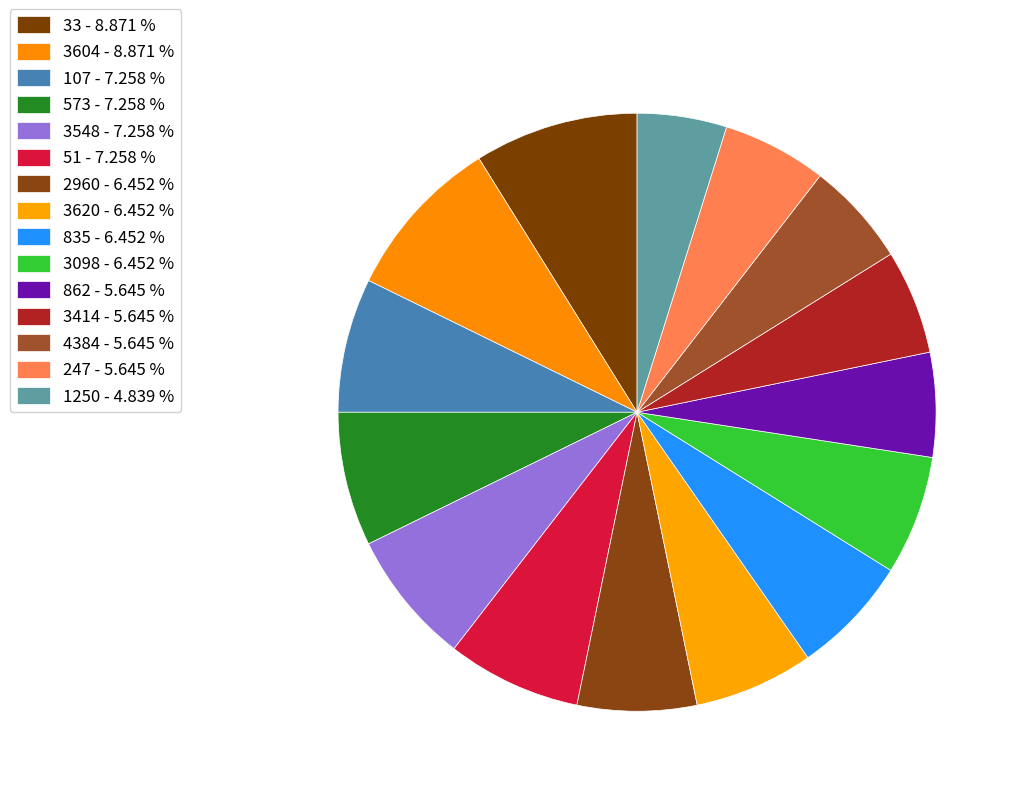

Count the number of slices in the pie.

15